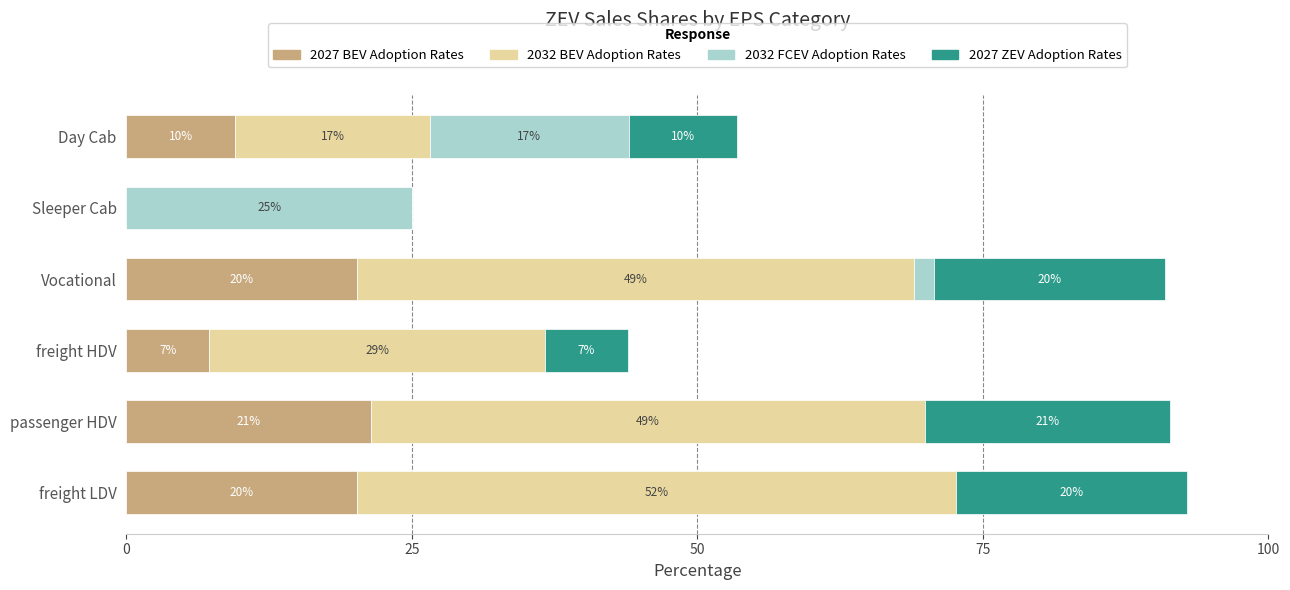

Reading right to left, transcribe all the data shown in this chart.

2027 BEV Adoption Rates: 9.5	0.0	20.2	7.2	21.4	20.2
2032 BEV Adoption Rates: 17.1	0.0	48.8	29.5	48.5	52.4
2032 FCEV Adoption Rates: 17.4	25.0	1.7	0.0	0.0	0.0
2027 ZEV Adoption Rates: 9.5	0.0	20.2	7.2	21.4	20.2